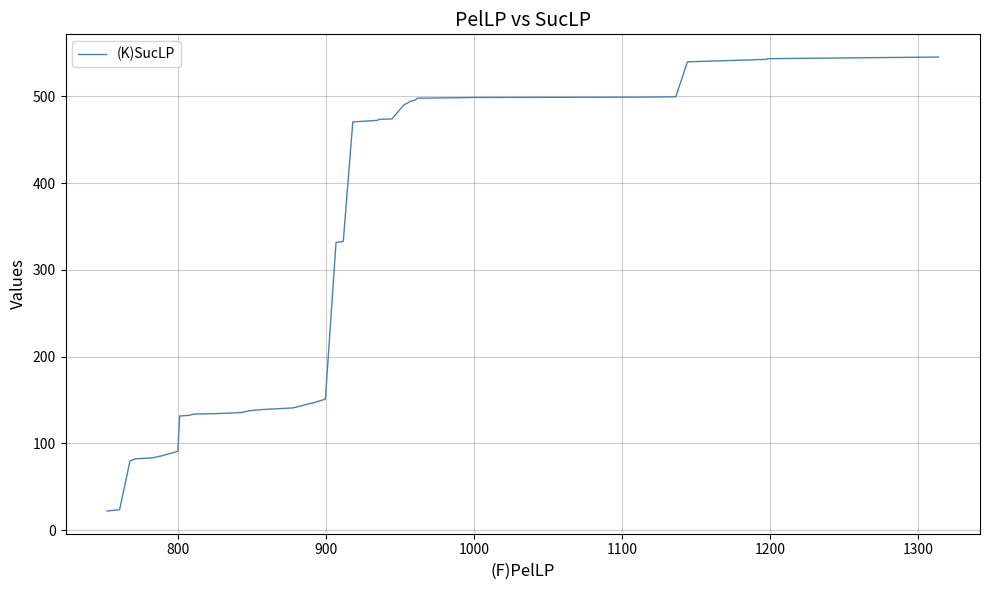

What is the difference between the maximum and minimum values?

523.2